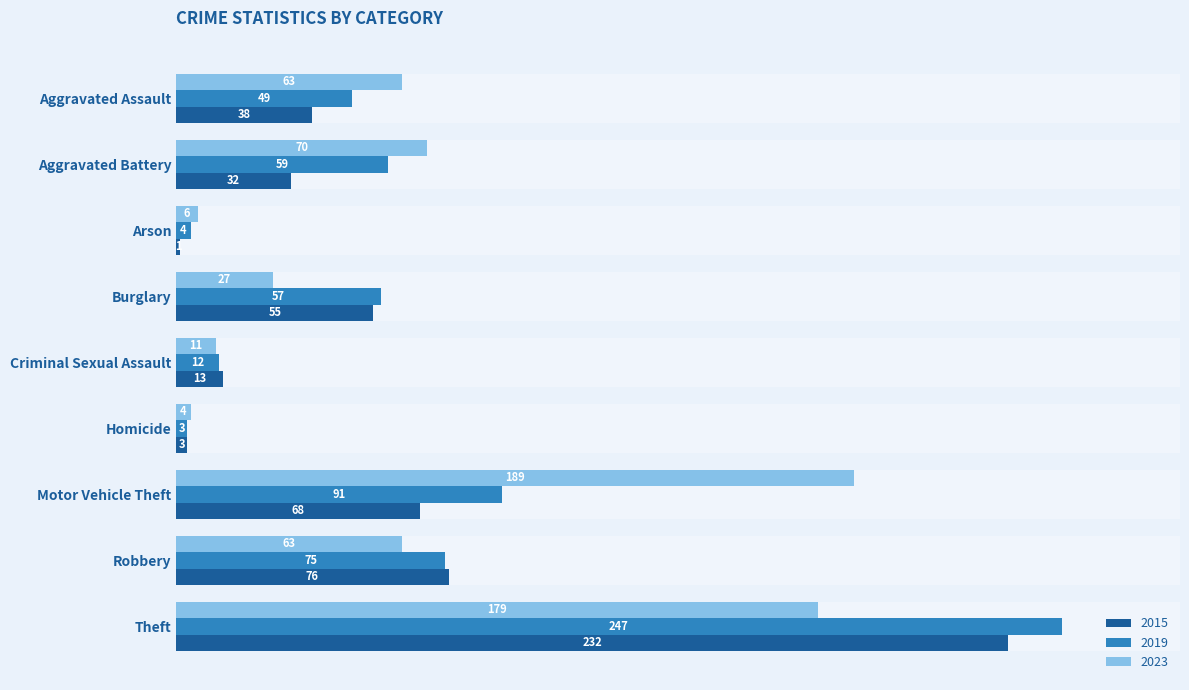

Is the value of 2015 at Criminal Sexual Assault greater than the value of 2023 at Criminal Sexual Assault?

Yes